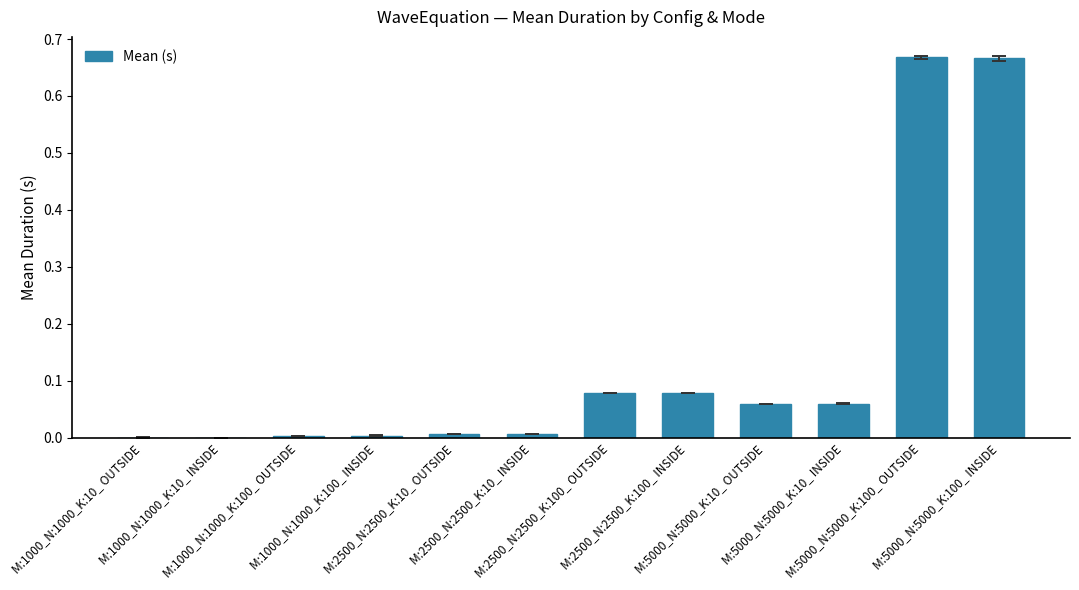

What is the sum of all values?

1.6